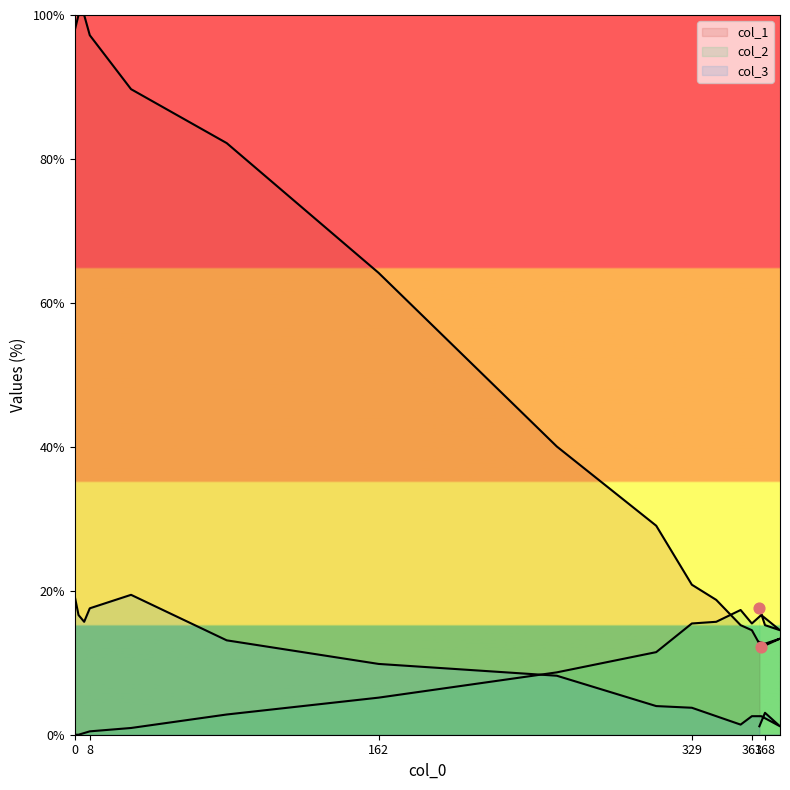

Which series has the largest total across all categories?

col_1